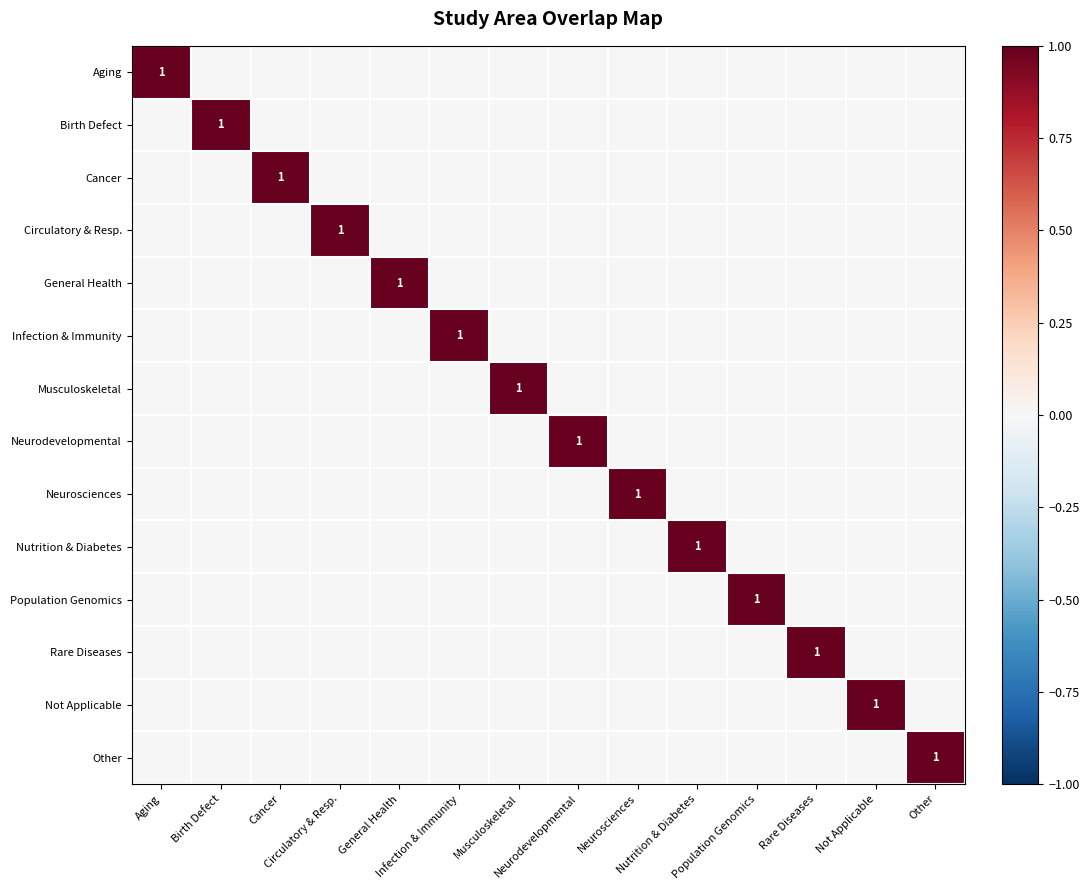

At how many categories does at least one series exceed 0?

14